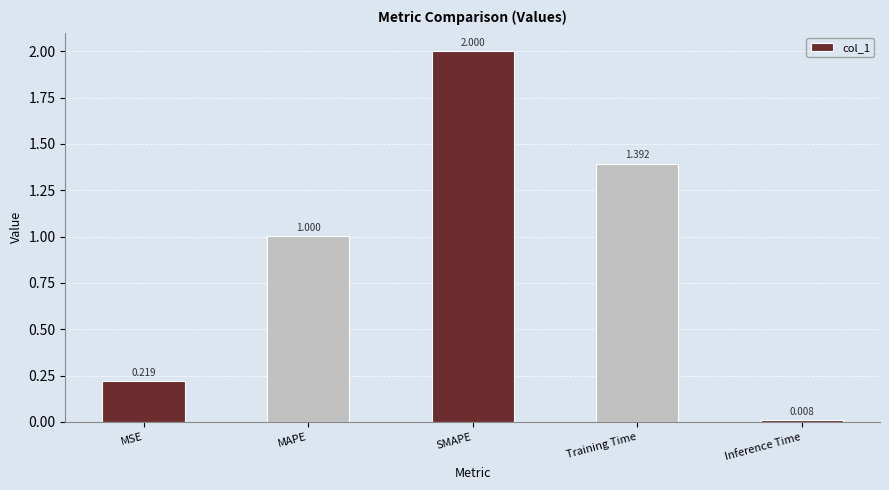

Where is the data nearest to the value 1?

MAPE